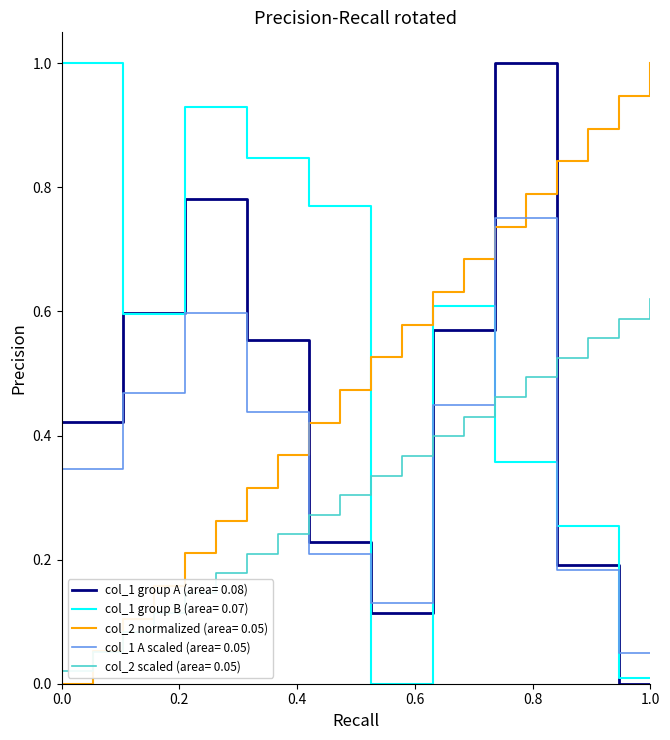

What is the maximum value for col_1 group A (area= 0.08)?

1.0